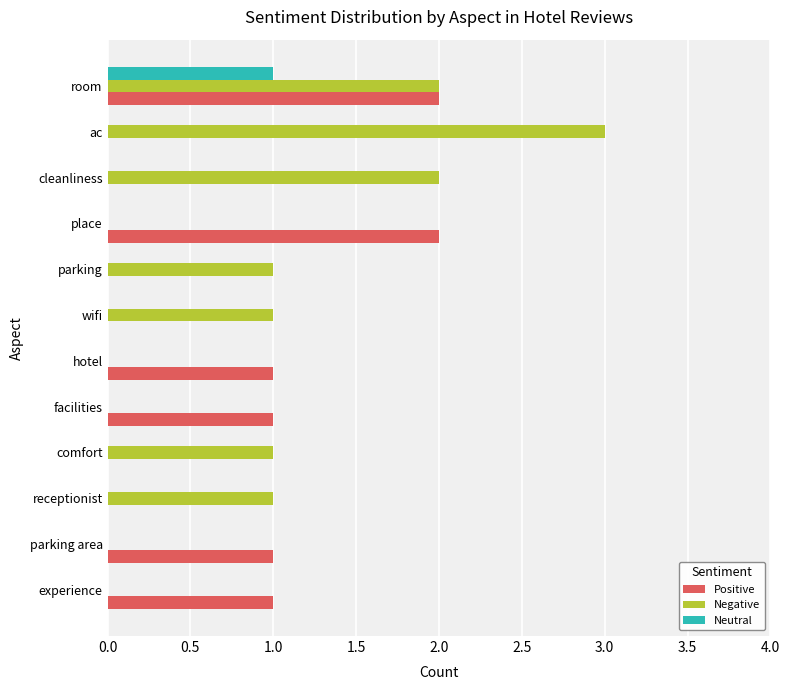

True or false: Positive has a value of -1 at comfort.

False